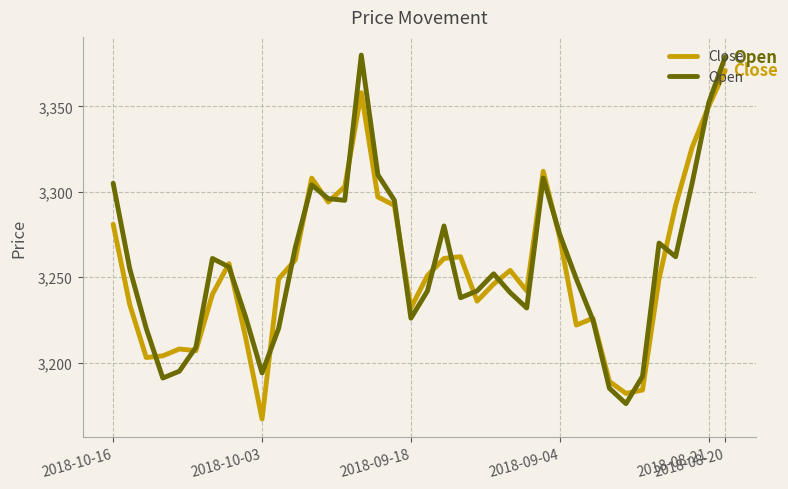

How many lines are shown in the chart?

2